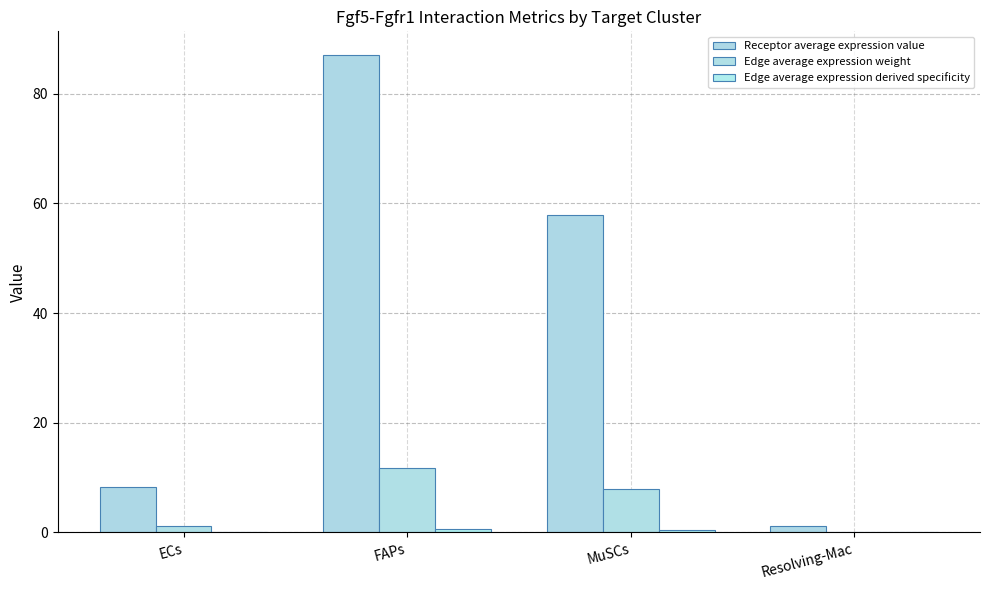

How many groups of bars are there?

4